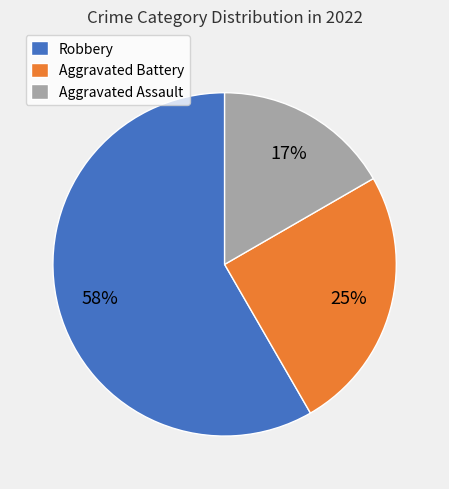

Is the sum of Robbery and Aggravated Battery greater than half?

Yes